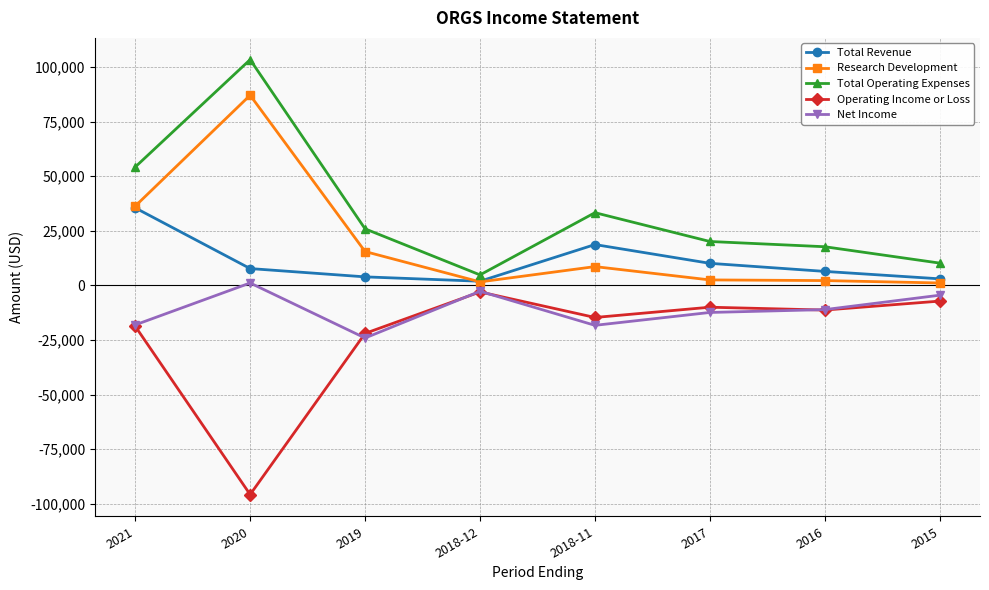

True or false: Research Development and Net Income intersect in this chart.

False